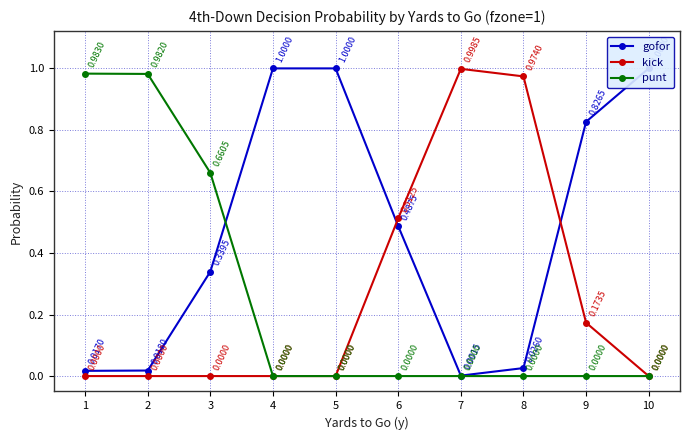

Which series has the largest total across all categories?

gofor